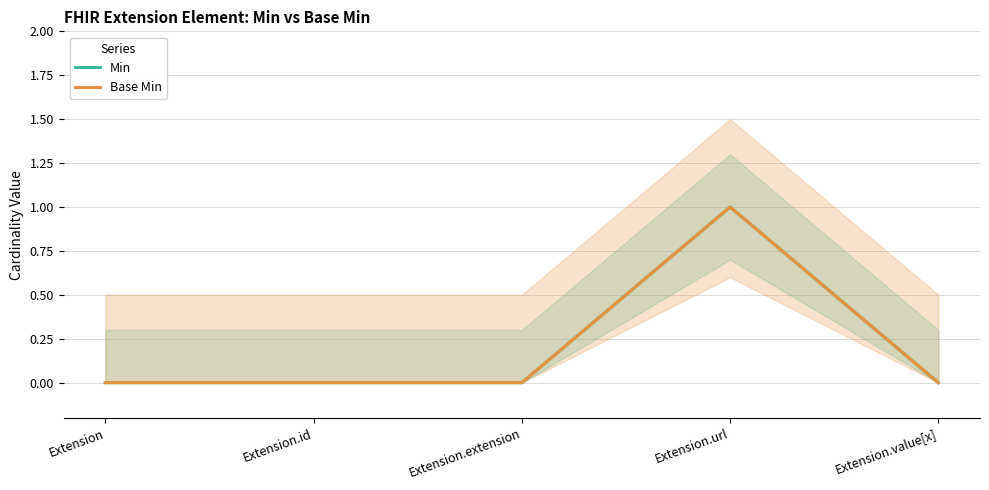

Where is the first local maximum for Base Min?

Extension.url